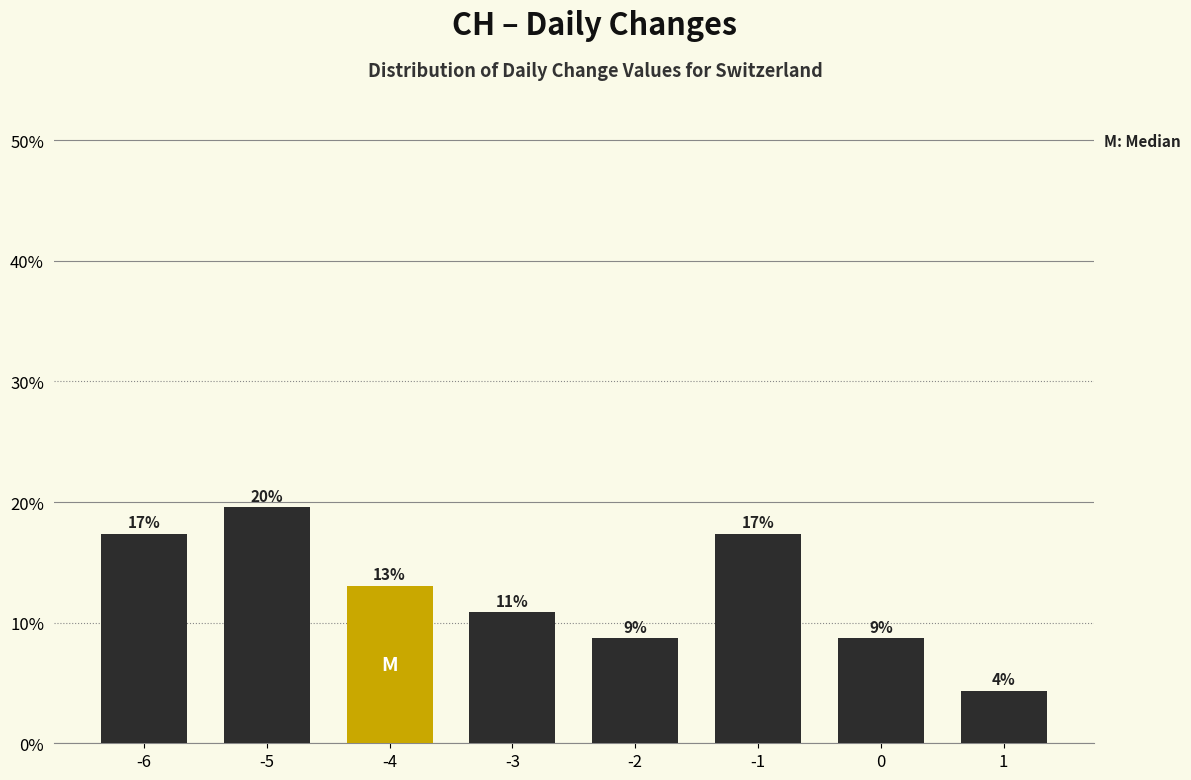

Does the chart contain any negative values?

No